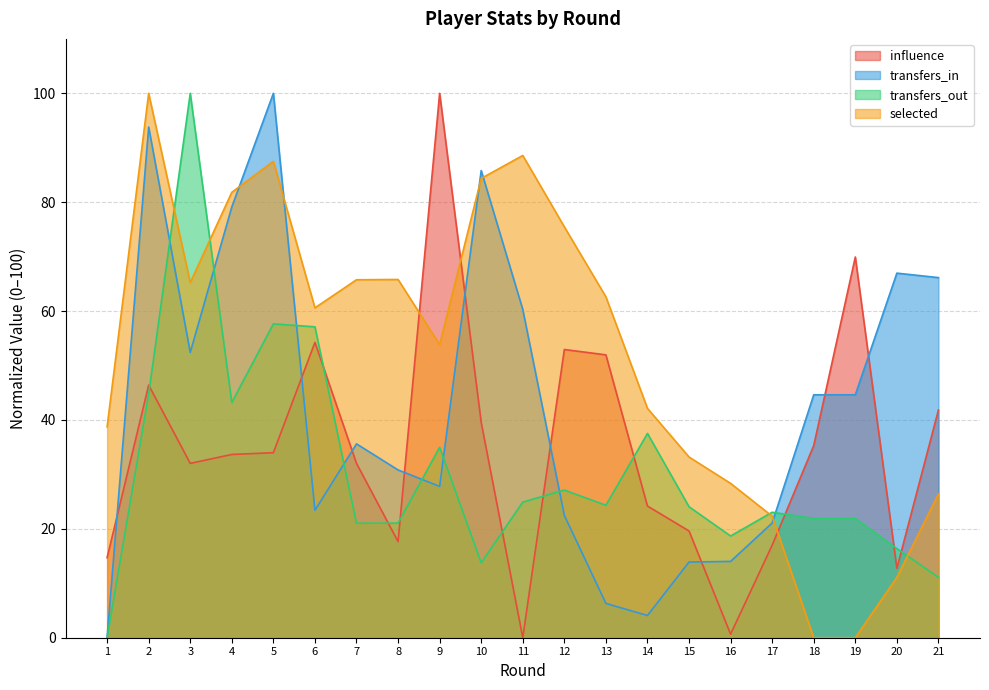

What is the spread (max minus min) of values at 21?

55.0